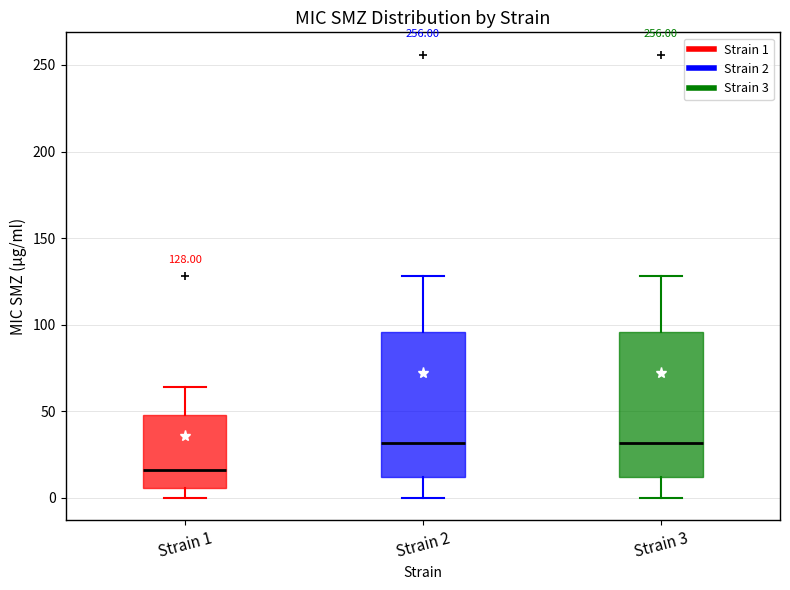

Which box has the lowest median line?

Strain 1